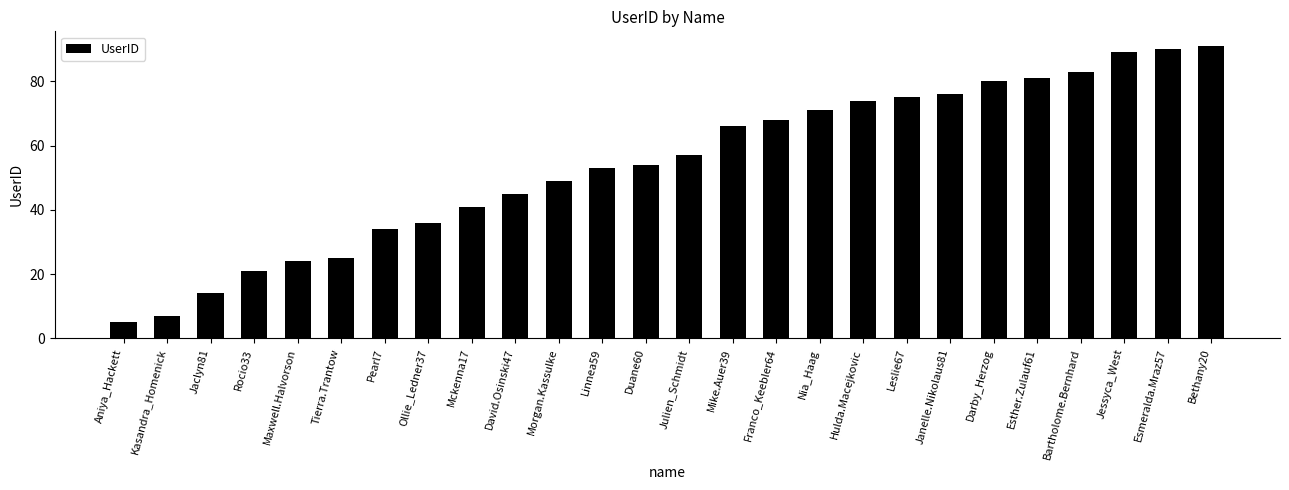

Reading left to right, list all the values displayed in this chart.

Aniya_Hackett=5	Kasandra_Homenick=7	Jaclyn81=14	Rocio33=21	Maxwell.Halvorson=24	Tierra.Trantow=25	Pearl7=34	Ollie_Ledner37=36	Mckenna17=41	David.Osinski47=45	Morgan.Kassulke=49	Linnea59=53	Duane60=54	Julien_Schmidt=57	Mike.Auer39=66	Franco_Keebler64=68	Nia_Haag=71	Hulda.Macejkovic=74	Leslie67=75	Janelle.Nikolaus81=76	Darby_Herzog=80	Esther.Zulauf61=81	Bartholome.Bernhard=83	Jessyca_West=89	Esmeralda.Mraz57=90	Bethany20=91